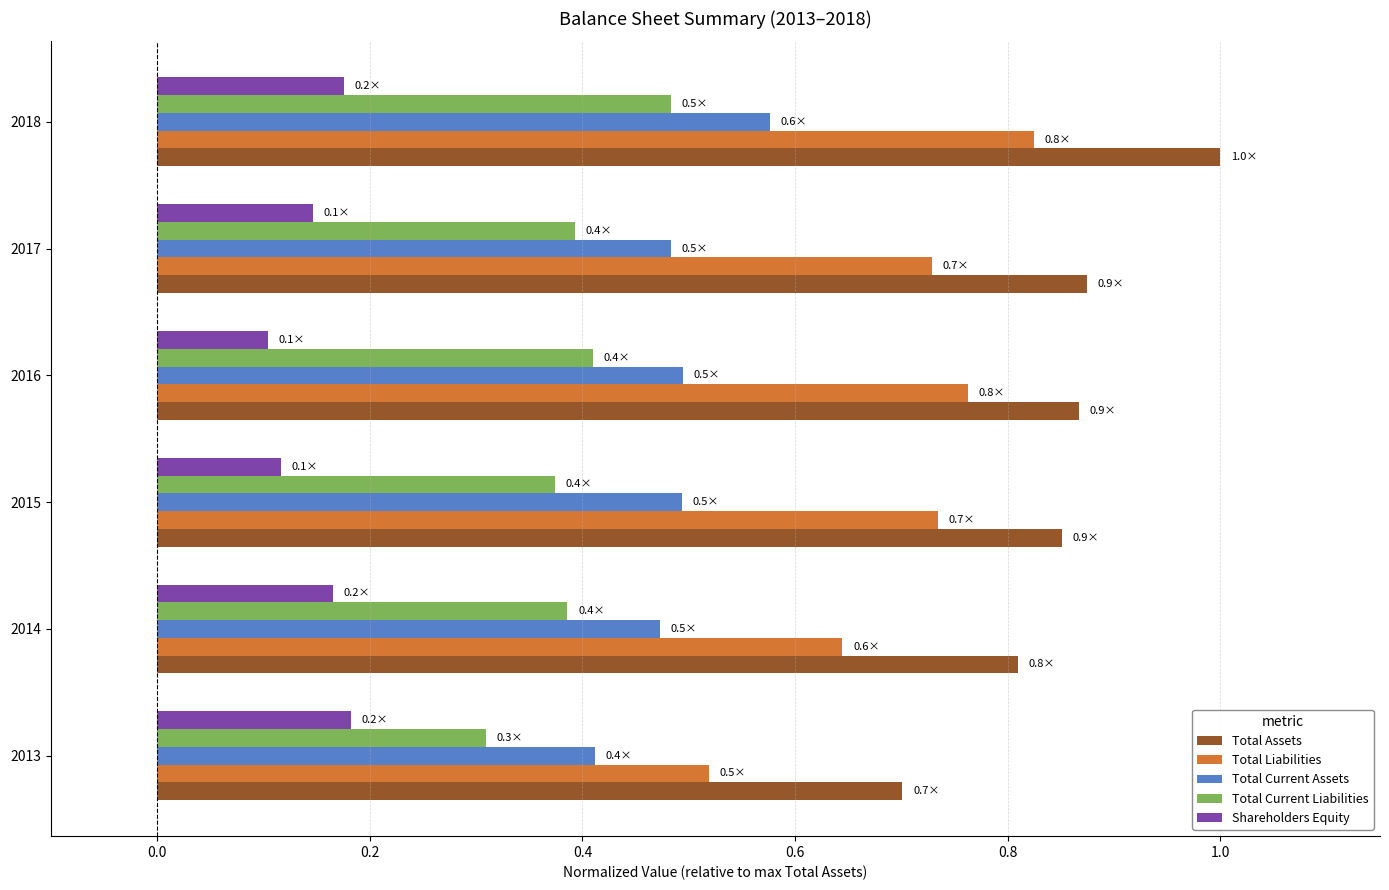

The Total Current Assets series shows 0.5 at 2016. True or false?

True